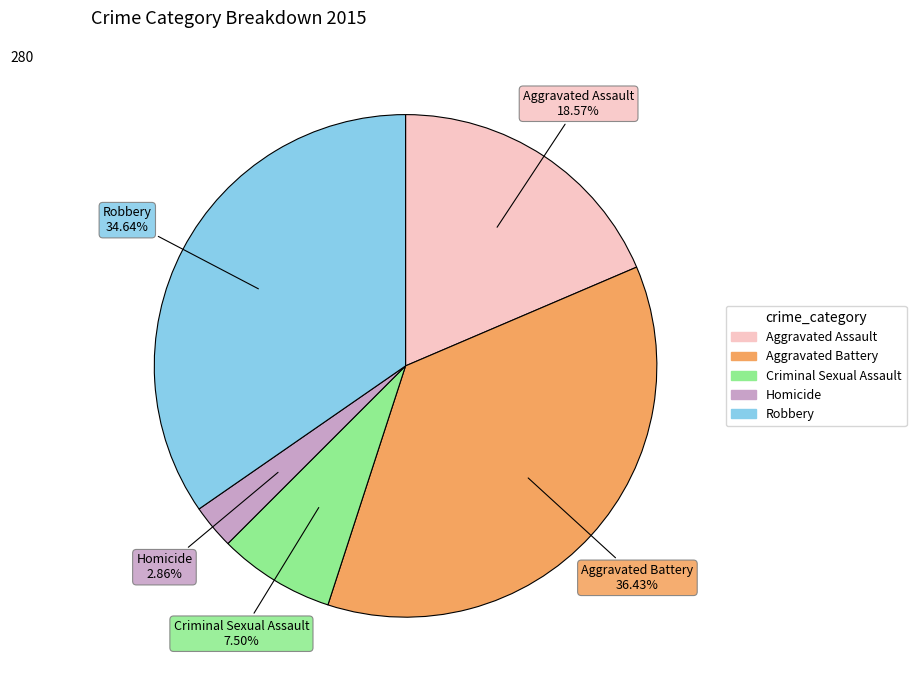

Between Aggravated Battery and Criminal Sexual Assault, which is larger?

Aggravated Battery